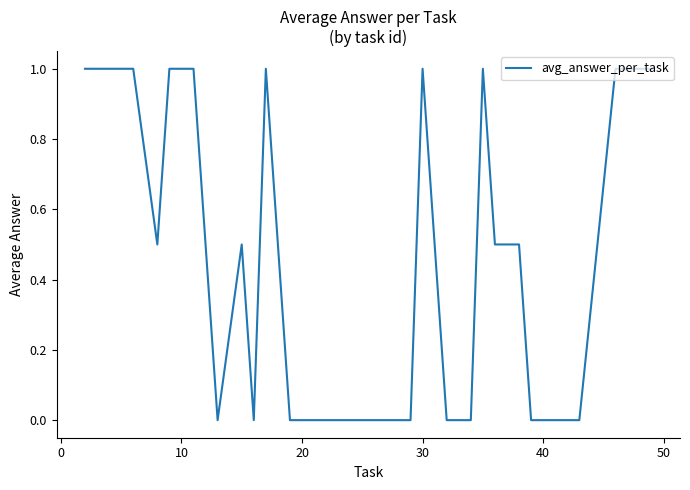

What is the difference between the maximum and minimum values?

1.0